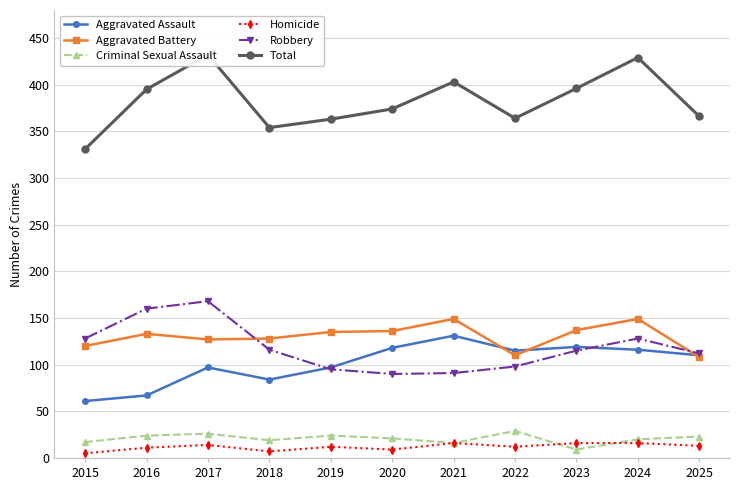

What is the difference between the maximum and minimum values in the Criminal Sexual Assault series?

20